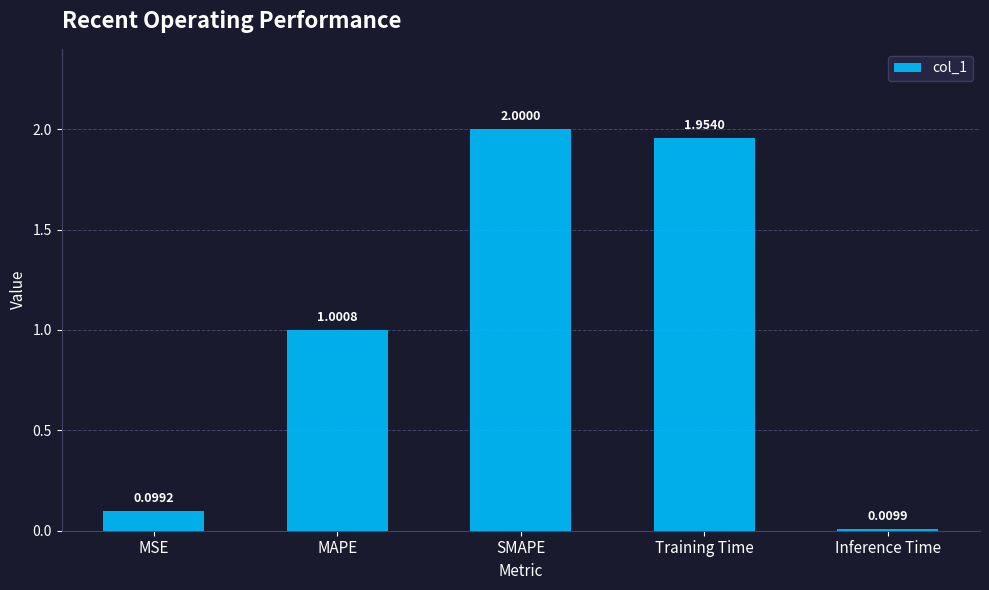

What is the label of the 5th bar from the left?

Inference Time